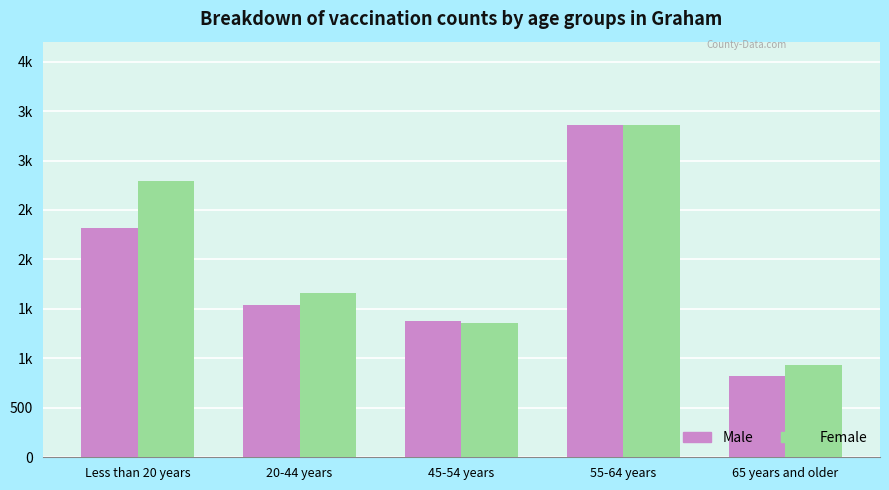

At which label is Male closest to 2089?

Less than 20 years